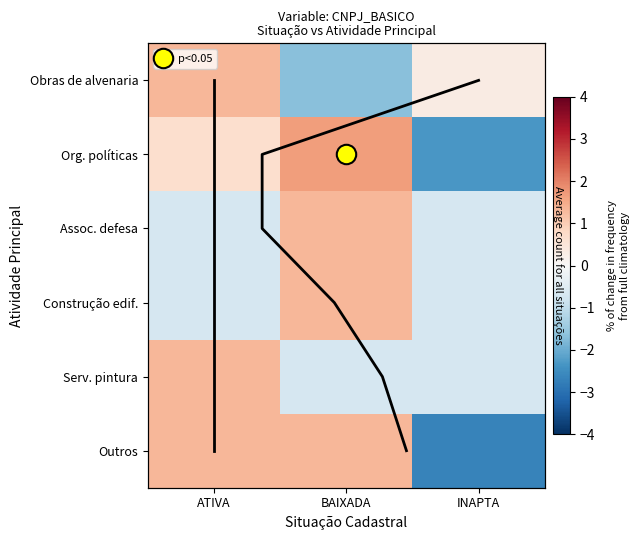

The value at ATIVA is -2. True or false?

False